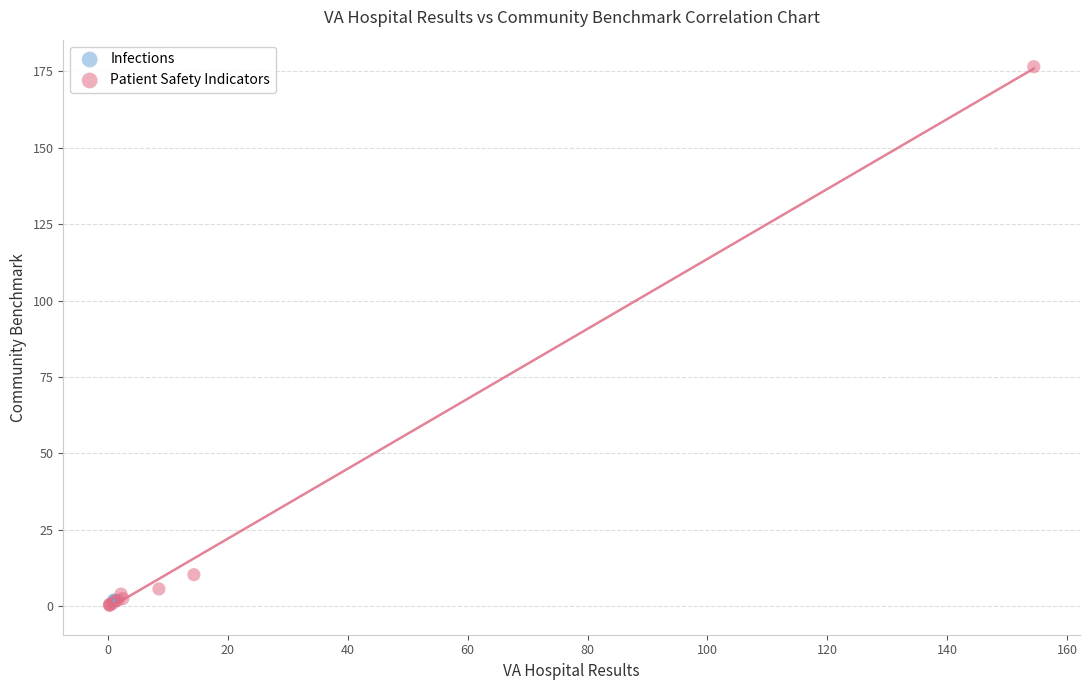

What are all the series names shown in the legend?

Infections, Patient Safety Indicators